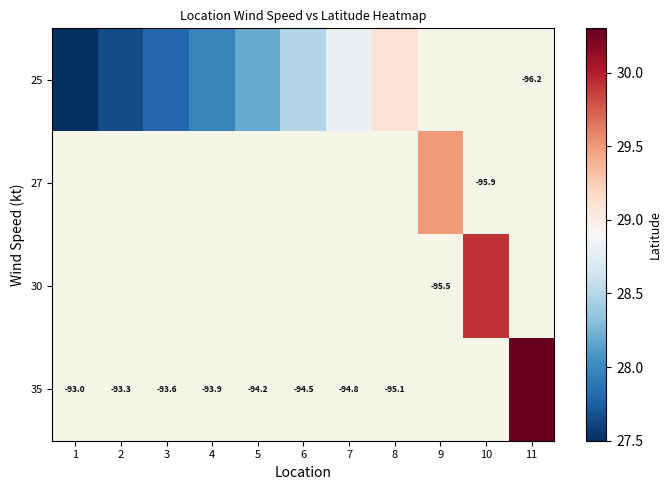

At how many categories does at least one series exceed 28?

7